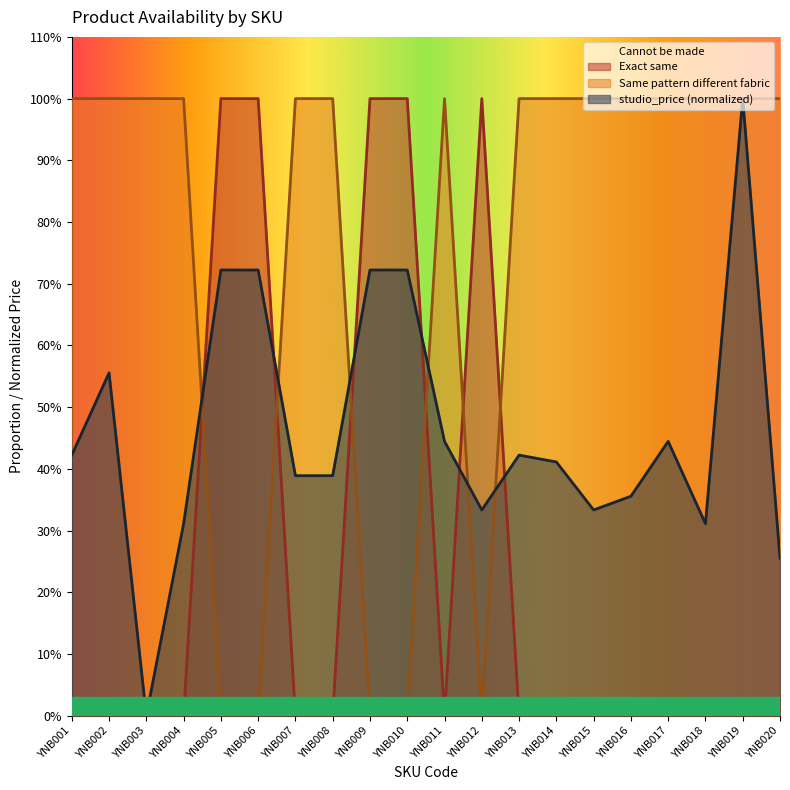

What is the value of the Same pattern different fabric point at the 19th from the left?

1